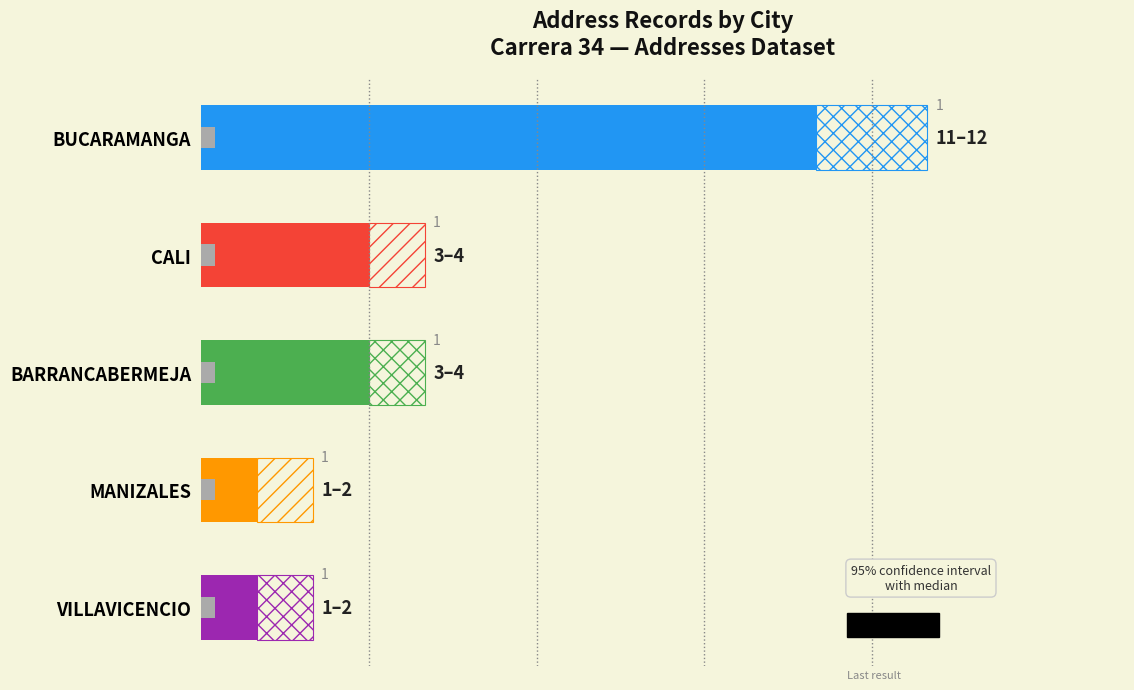

How many values are between 1 and 3?

4